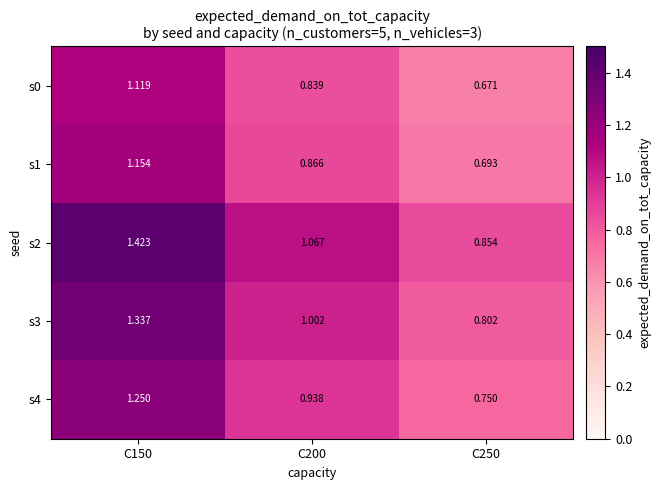

Is the value of s3 at C150 greater than the value of s0 at C150?

Yes